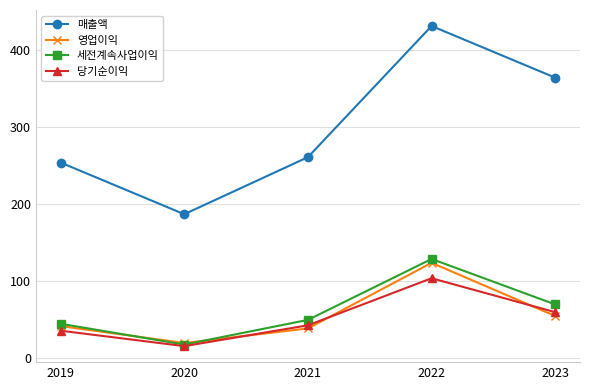

What is the total value across all series at 2020?

241